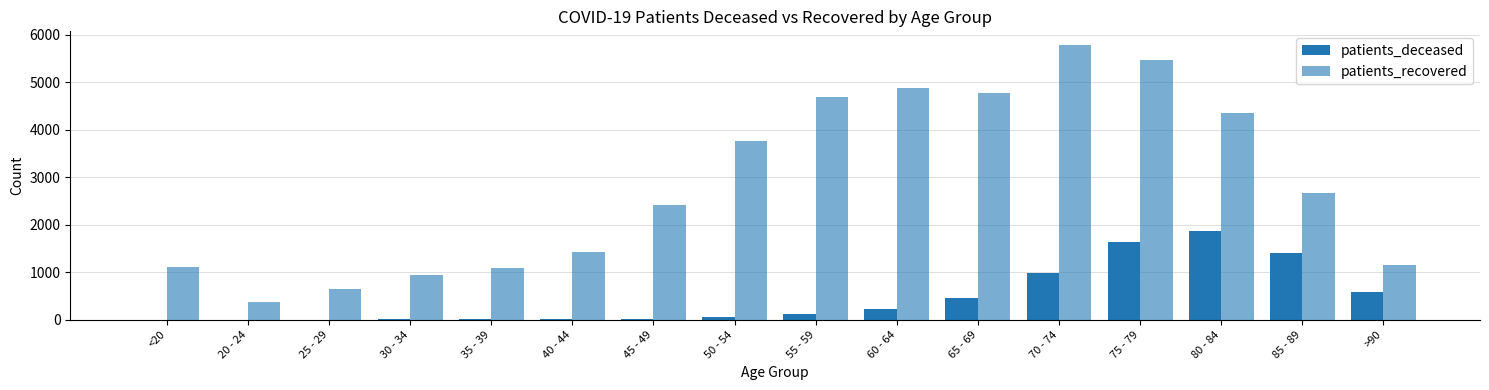

Is it true that patients_recovered equals 1449 at 30 - 34?

False